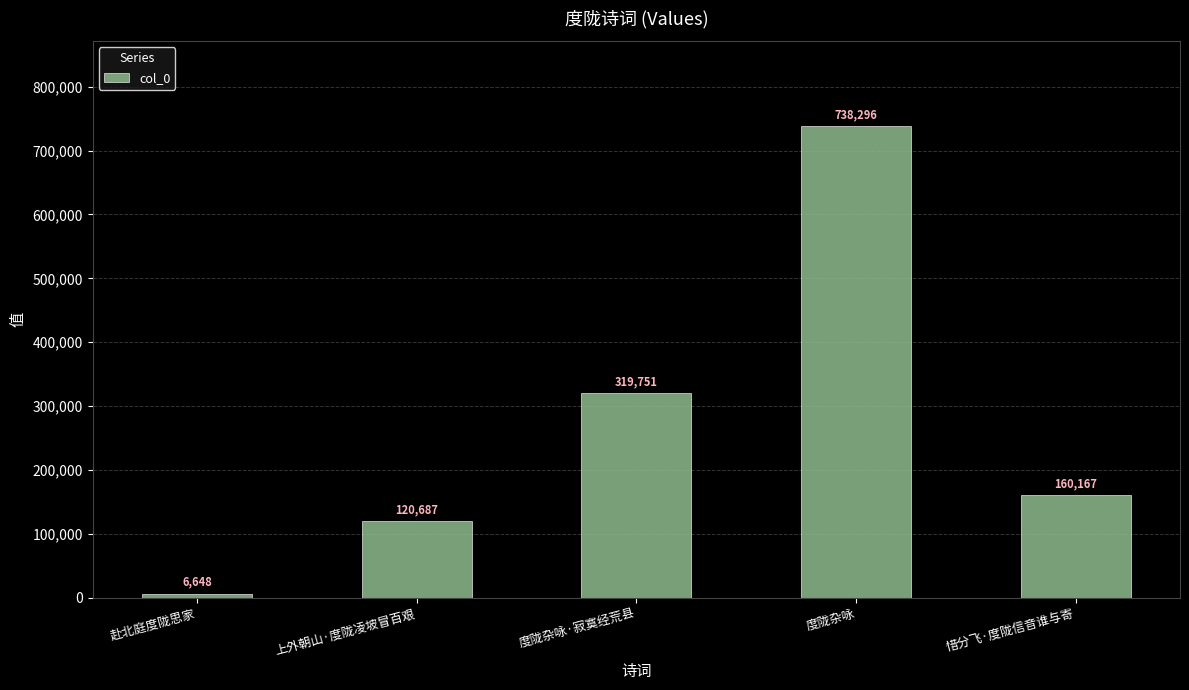

Rank the categories by value from lowest to highest.

赴北庭度陇思家, 上外朝山·度陇凌坡冒百艰, 惜分飞·度陇信音谁与寄, 度陇杂咏·寂寞经荒县, 度陇杂咏